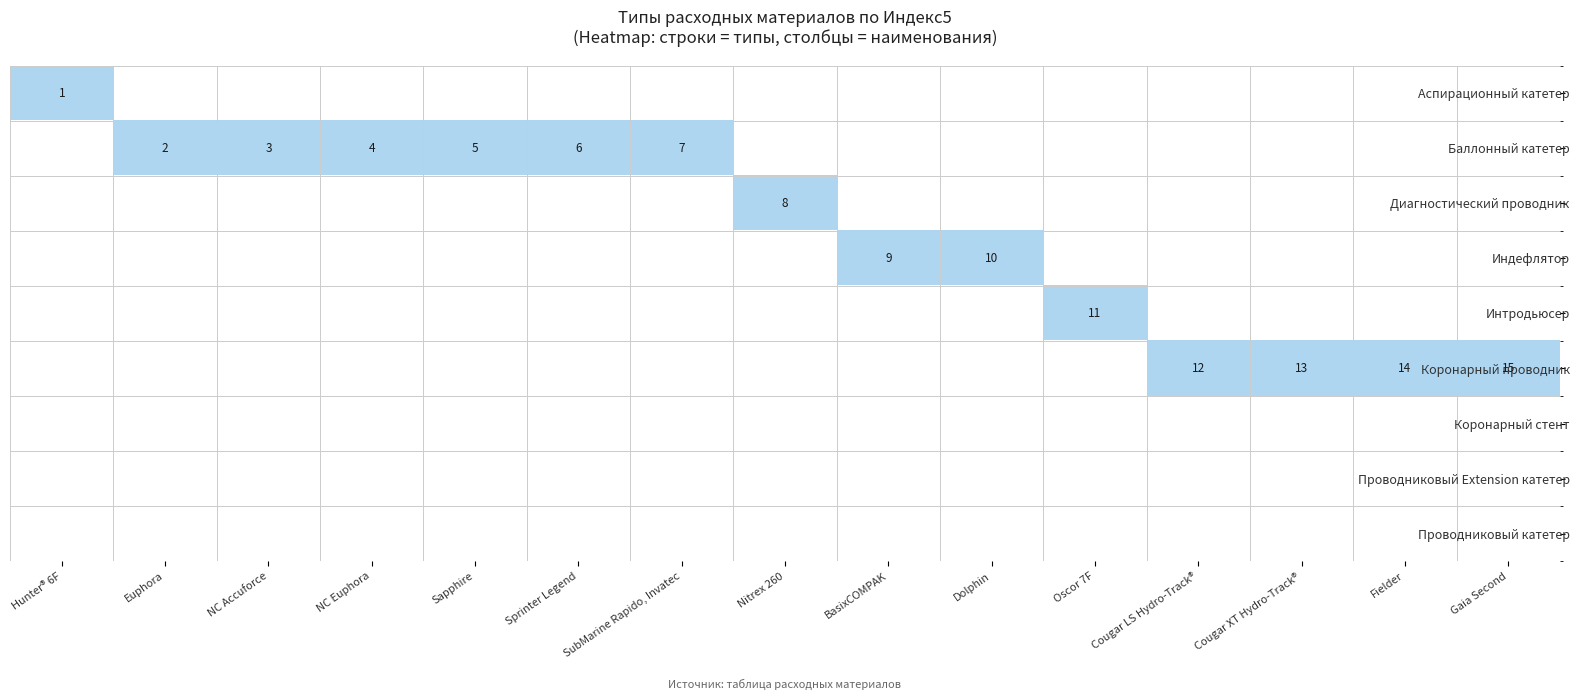

At which label is Индефлятор closest to 0?

Hunter® 6F